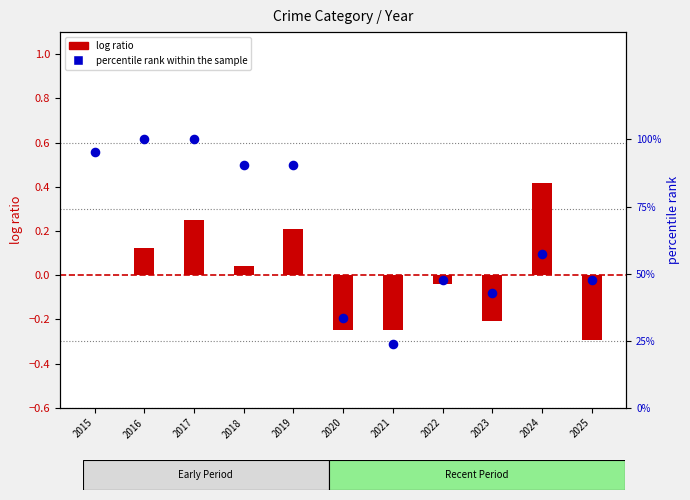

Which series reaches the minimum Y coordinate?

log ratio